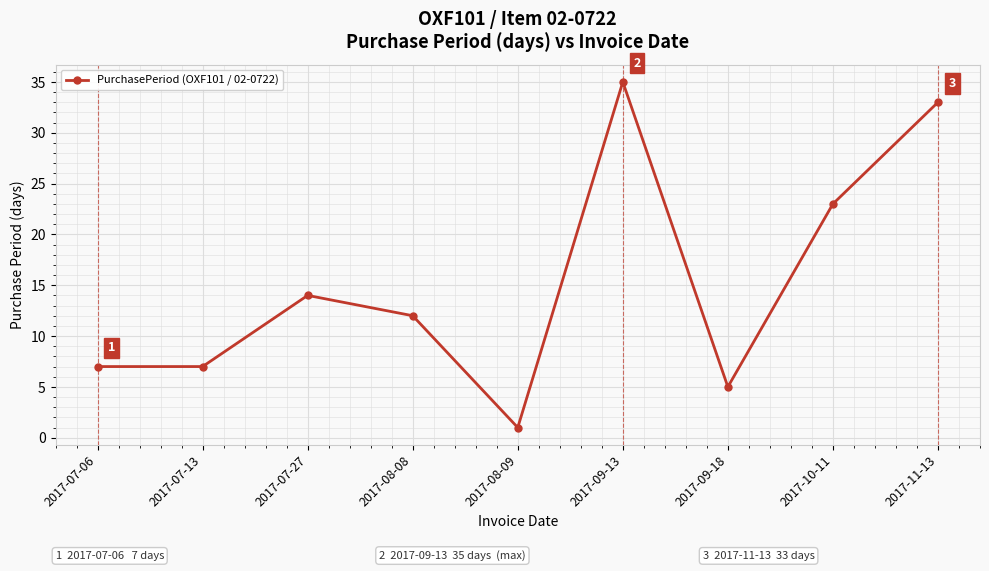

How many interior local peaks (higher than both neighbors) does the data have?

2